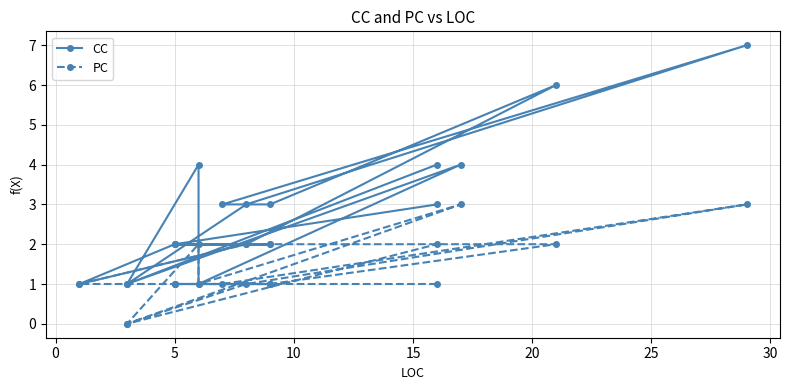

What is the value of the PC point at the 4th from the left?

1